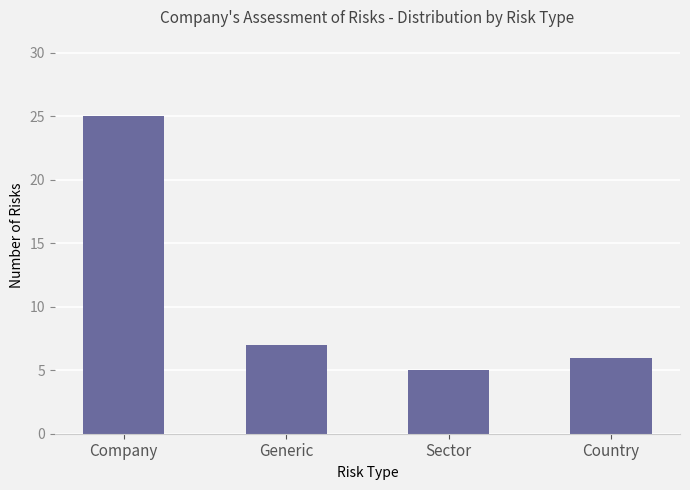

The value at Sector is 3. True or false?

False